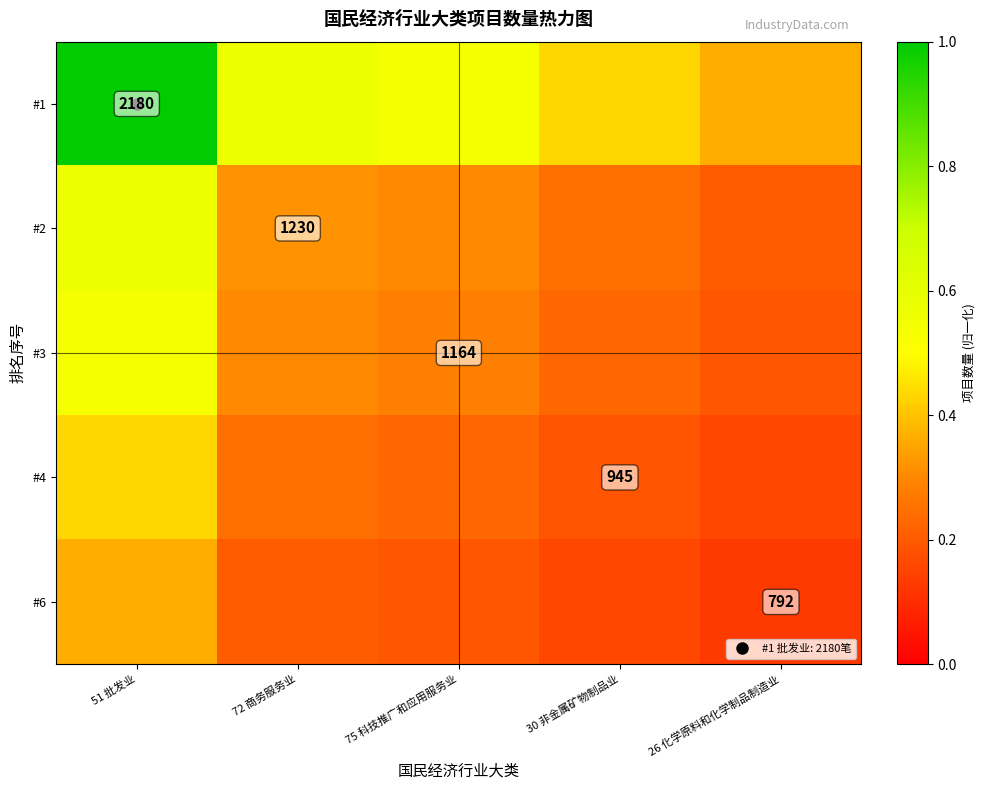

How many distinct data groups are displayed?

5